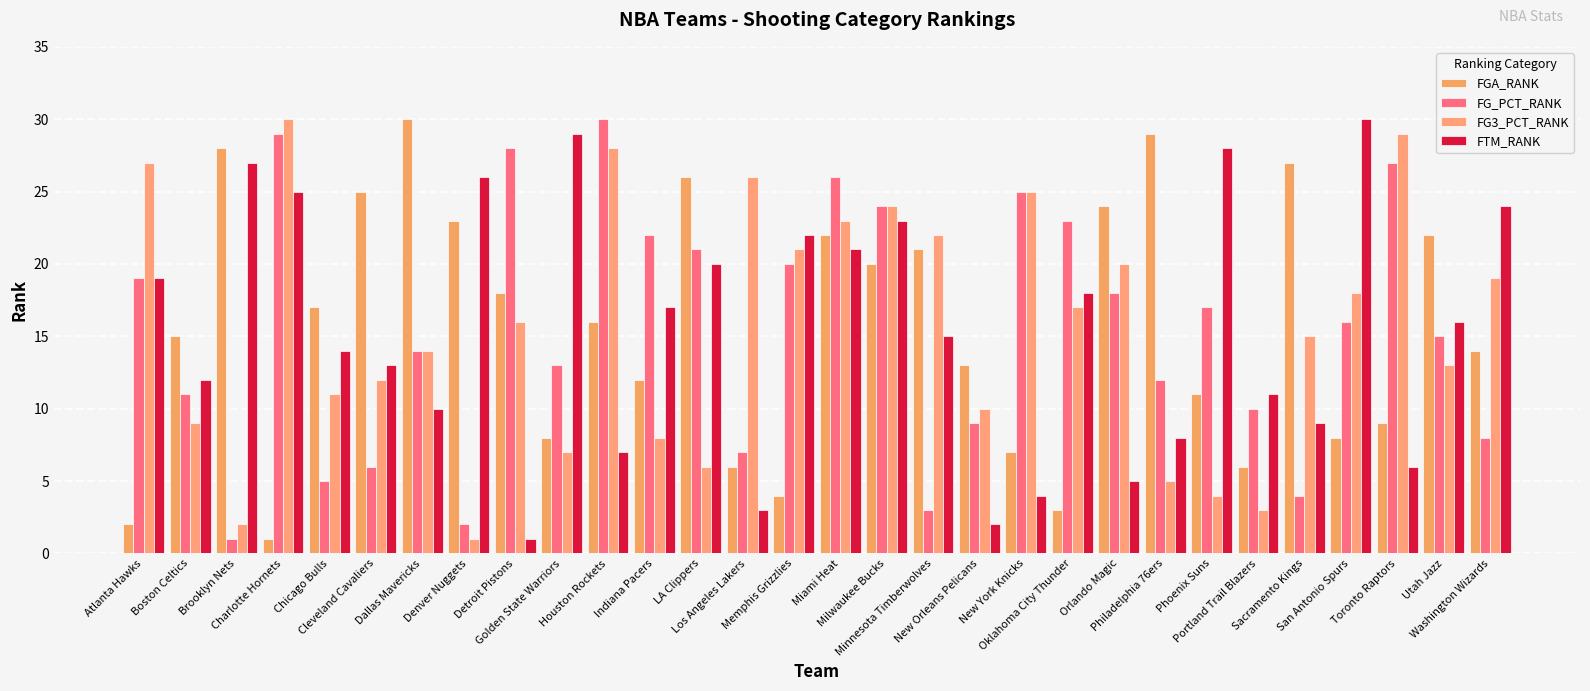

Which series has the widest spread of values?

FGA_RANK